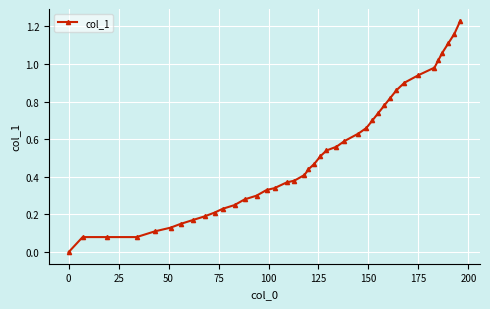

What is the sum of all values?

20.8